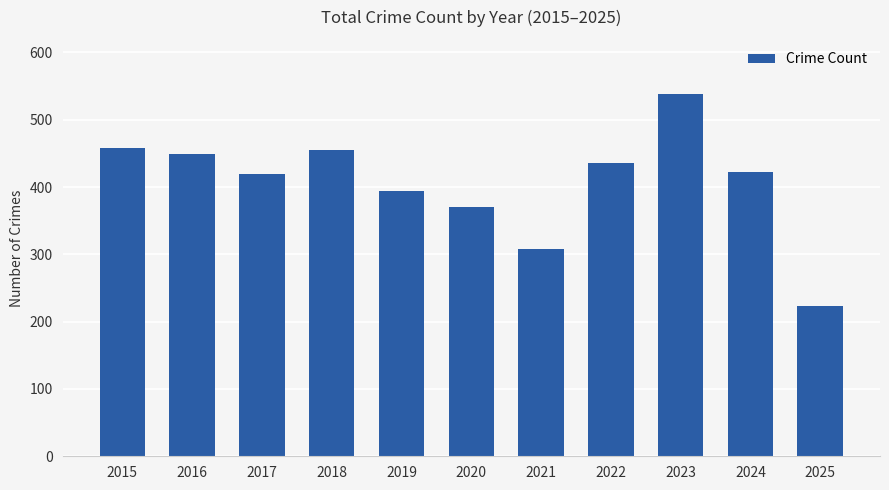

What is the average value?

407